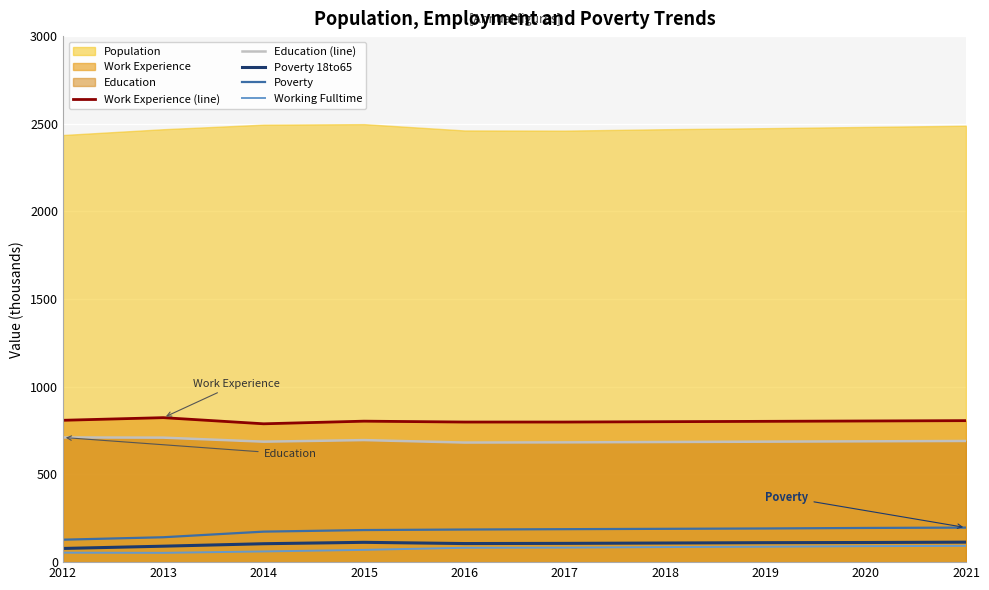

Is it true that Education (line) equals 207 at 2020?

False